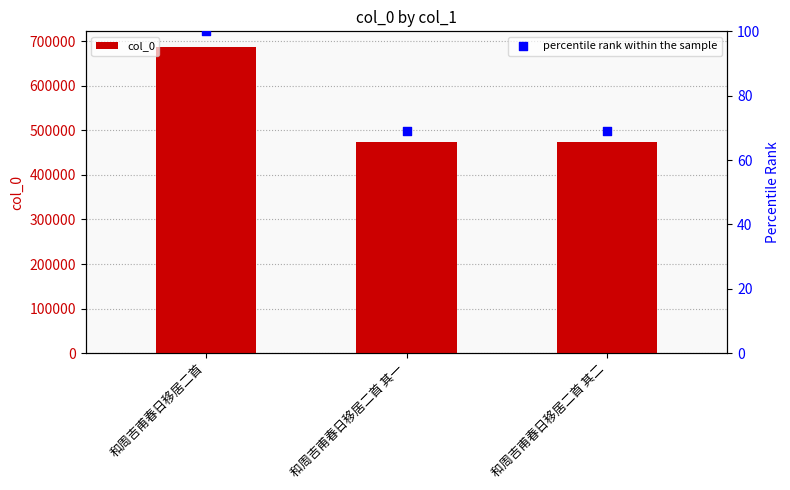

At which category is the sum across all series the highest?

和周吉甫春日移居二首